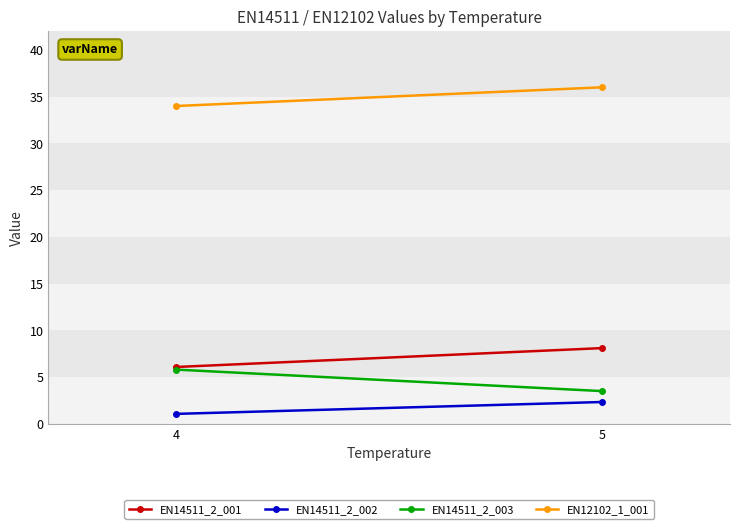

At how many categories does at least one series exceed 15?

2